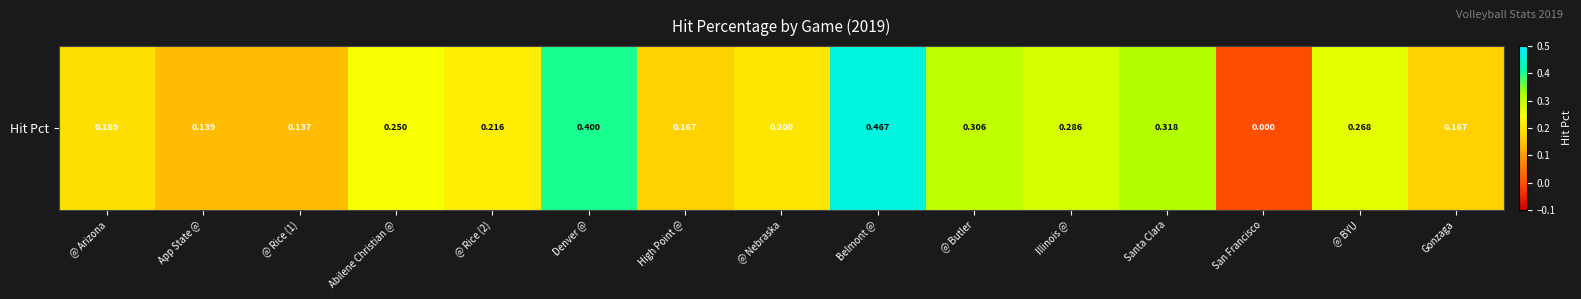

Reading right to left, list all the values displayed in this chart.

Gonzaga=0.2	@ BYU=0.3	San Francisco=0.0	Santa Clara=0.3	Illinois @=0.3	@ Butler=0.3	Belmont @=0.5	@ Nebraska=0.2	High Point @=0.2	Denver @=0.4	@ Rice (2)=0.2	Abilene Christian @=0.2	@ Rice (1)=0.1	App State @=0.1	@ Arizona=0.2